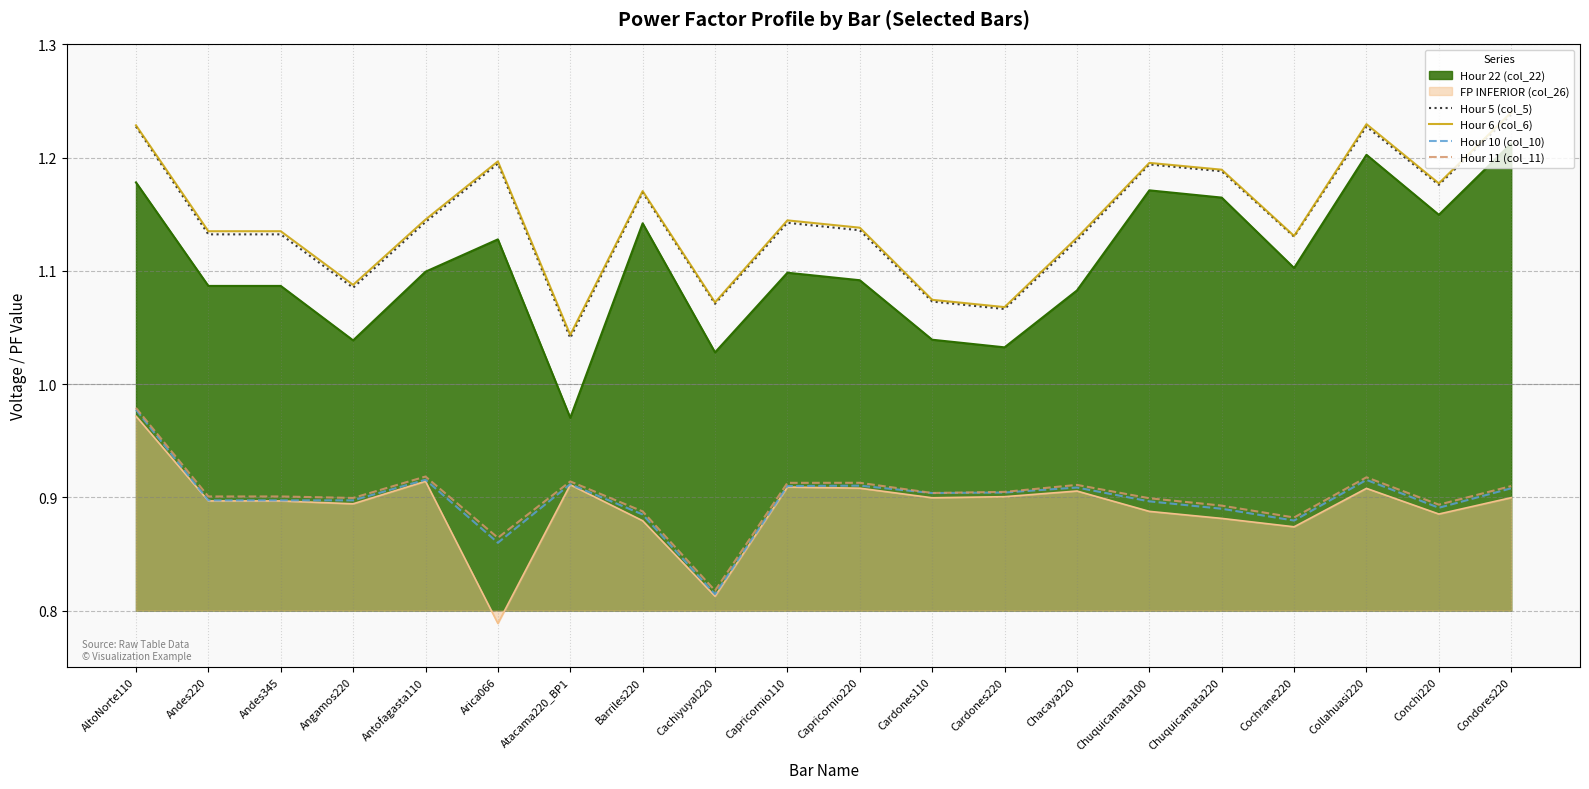

Does the chart have visible grid lines?

Yes